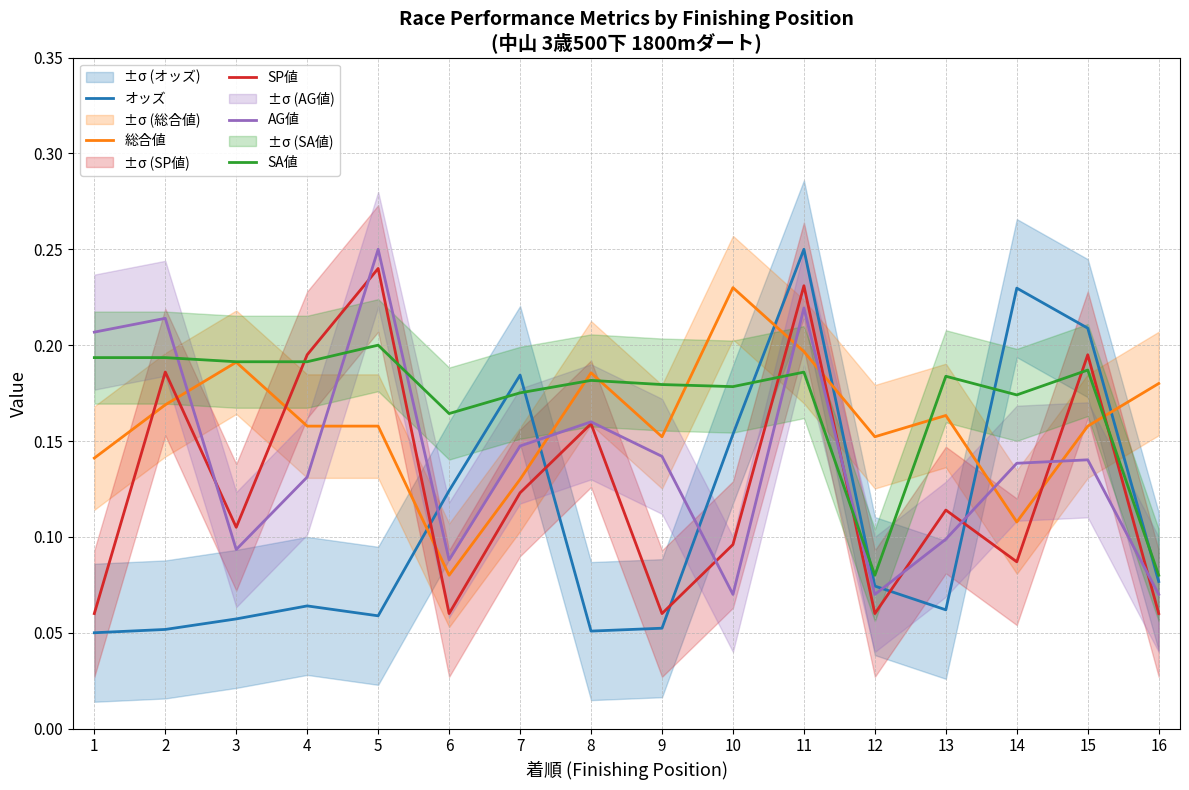

Which series has the largest range (max minus min)?

オッズ